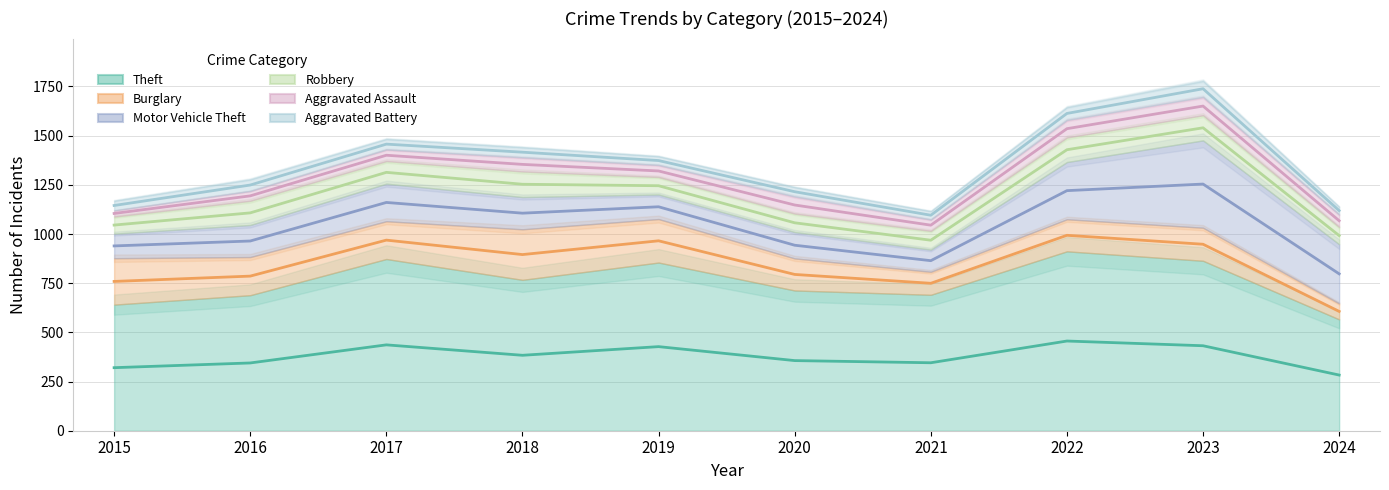

The Motor Vehicle Theft_line series shows 797.5 at 2024. True or false?

True